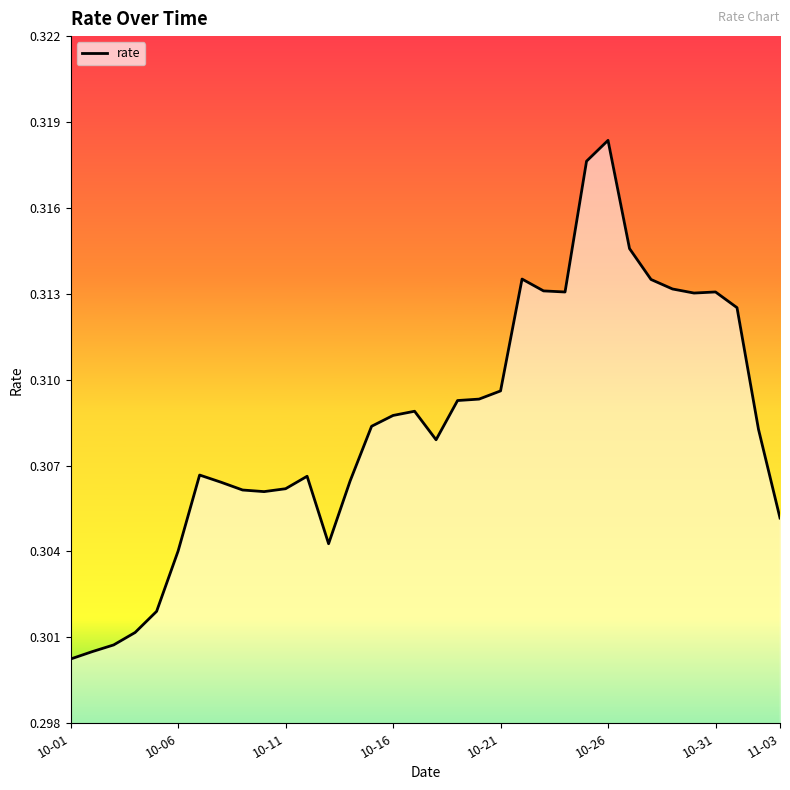

Does the chart display data point markers on the line(s)?

No